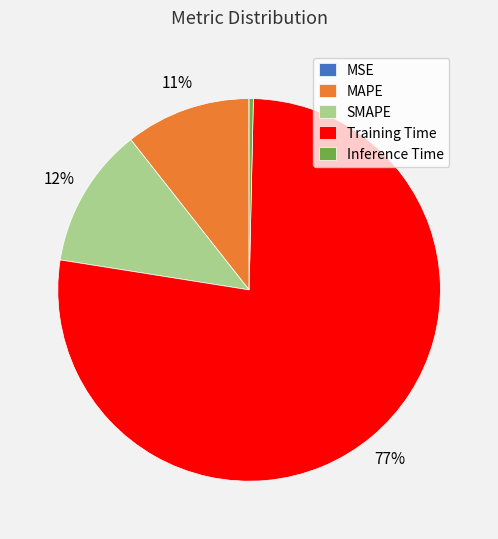

Which category has the biggest portion of the pie?

Training Time